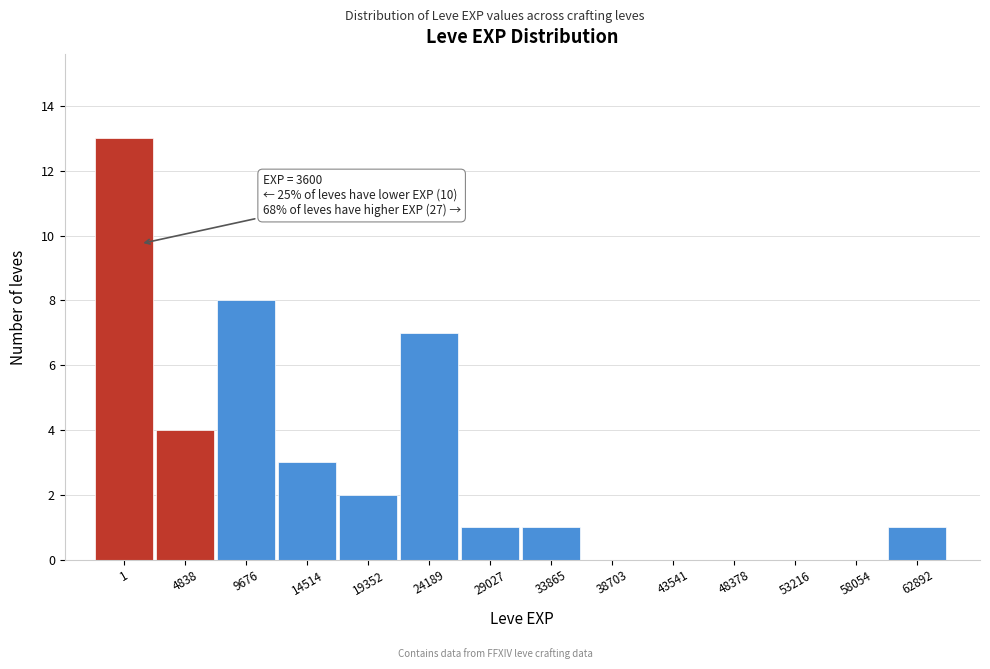

Reading left to right, extract all data points from this chart.

1=13	4838=4	9676=8	14514=3	19352=2	24189=7	29027=1	33865=1	38703=0	43541=0	48378=0	53216=0	58054=0	62892=1